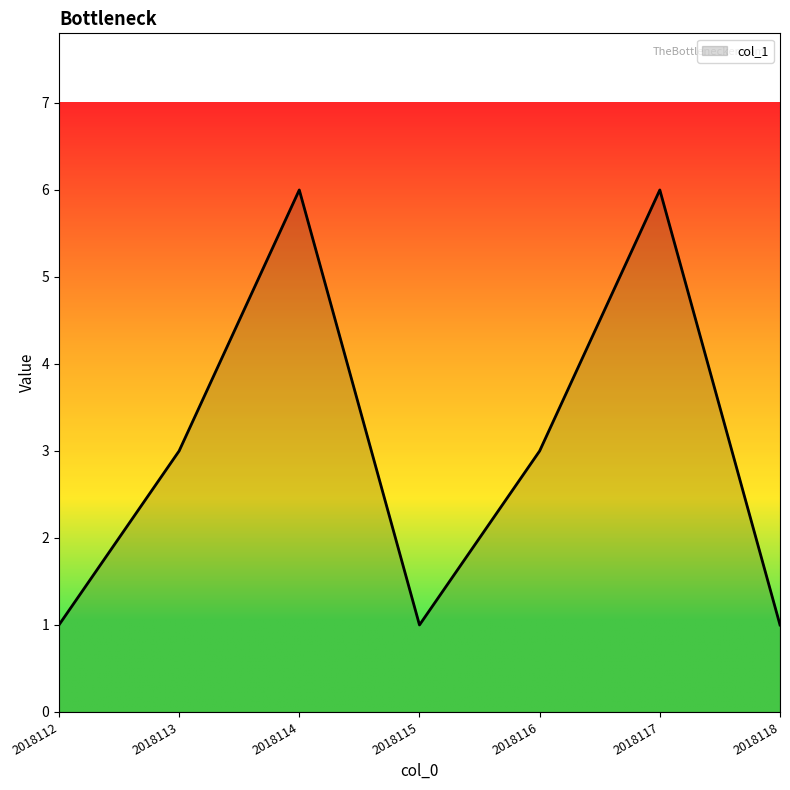

At which category does the data reach its first local valley?

2018115